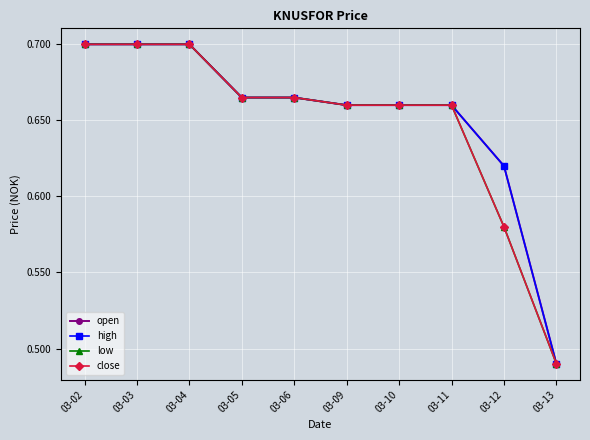

True or false: high and low intersect in this chart.

False